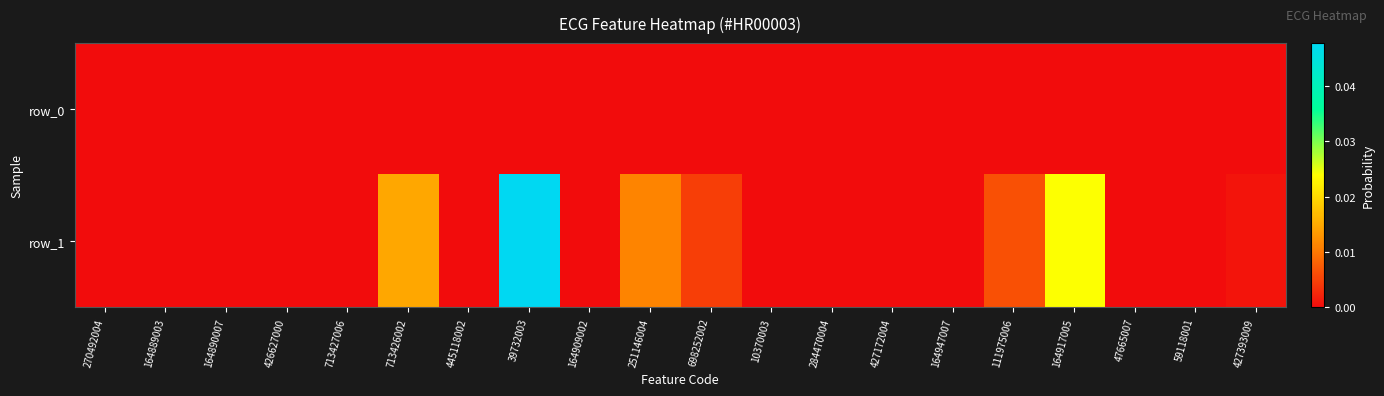

At how many categories does at least one series exceed 0?

20